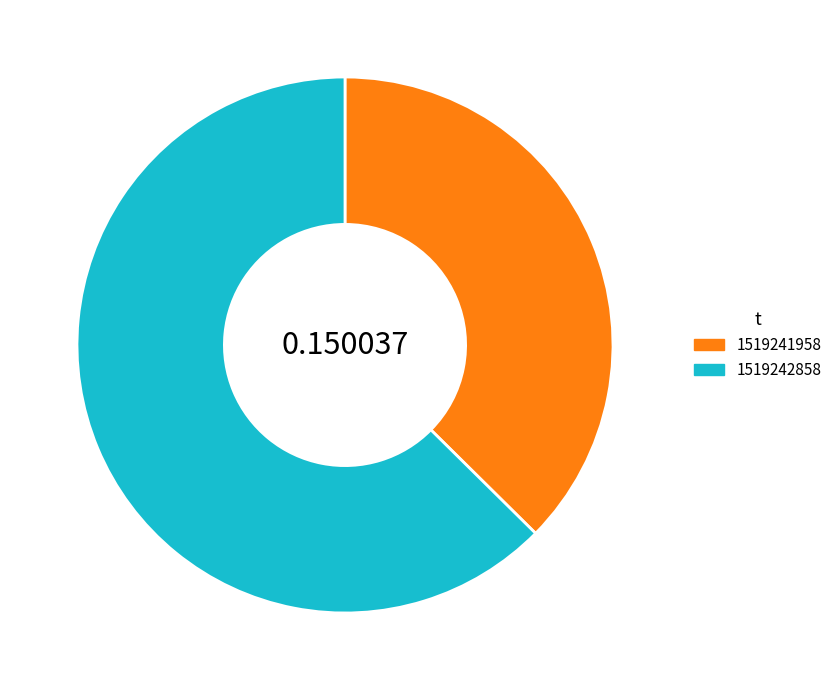

Between 1519241958 and 1519242858, which is larger?

1519242858